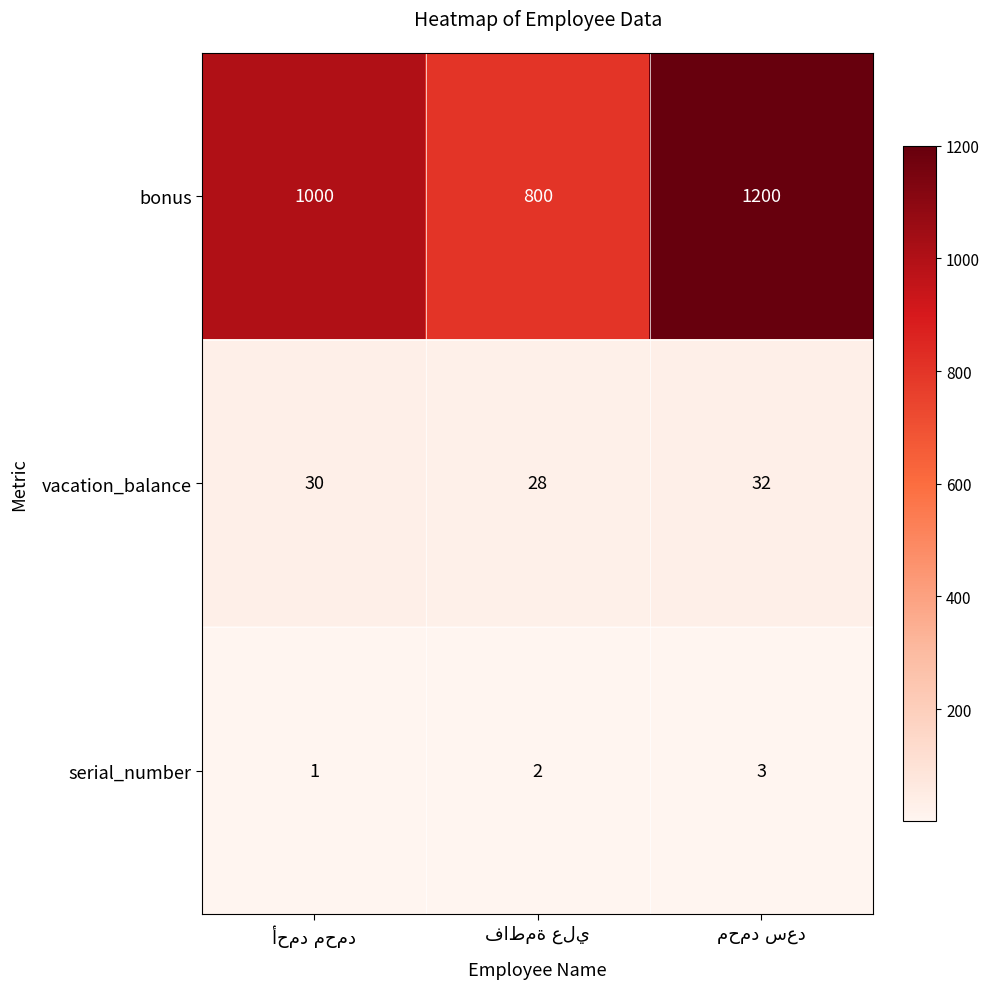

What is the average value of the bonus series?

1000